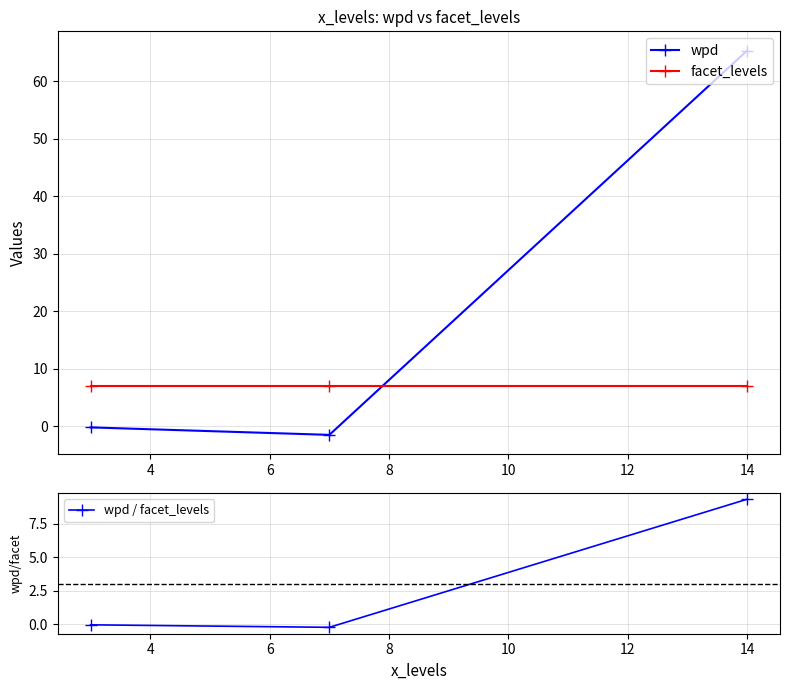

How many positive values does the wpd series have?

1